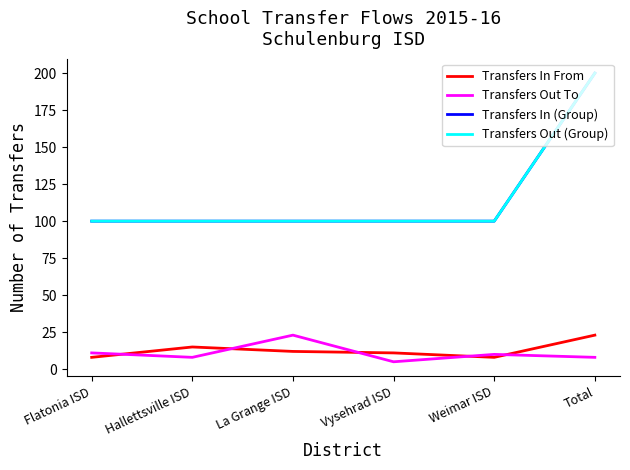

Does the chart display data point markers on the line(s)?

No